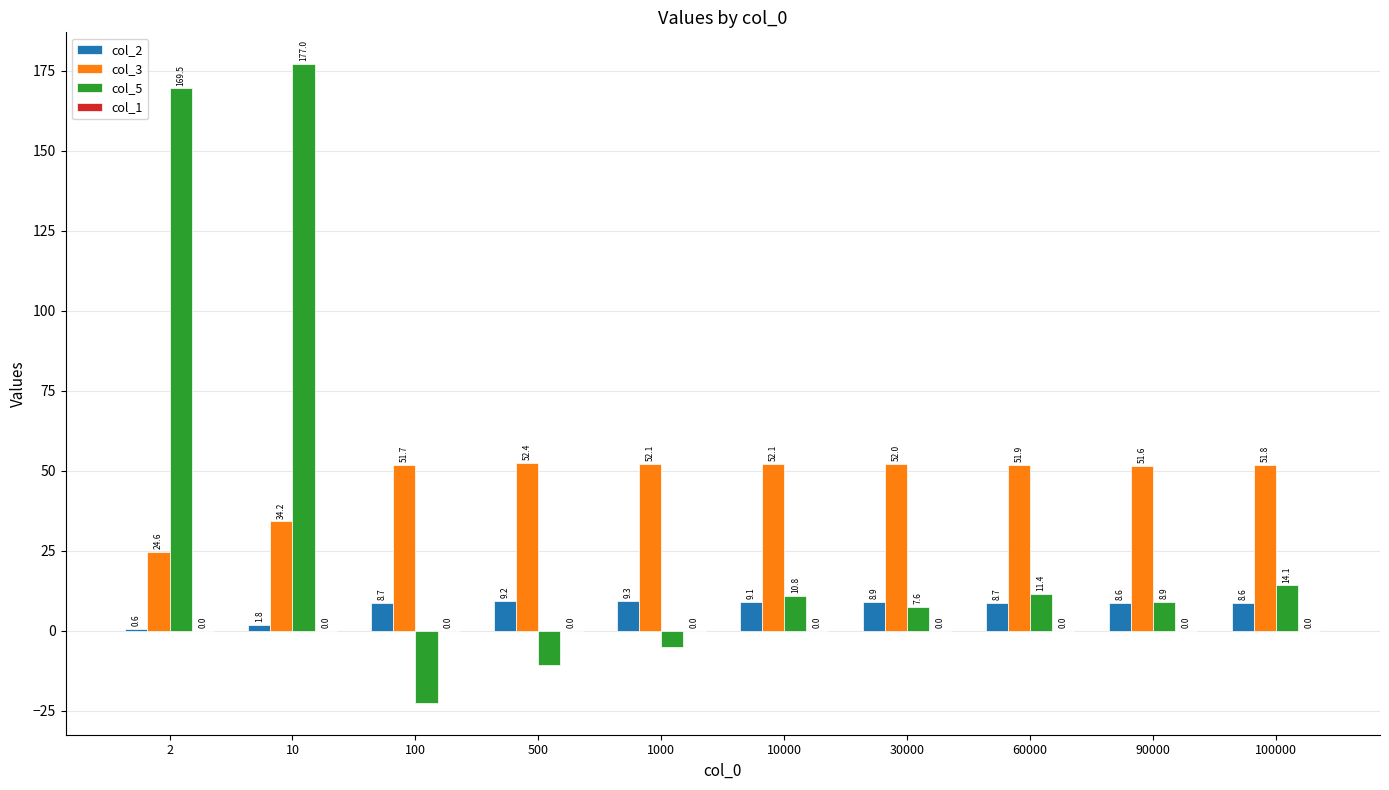

What is the total value across all series at 2?

194.7